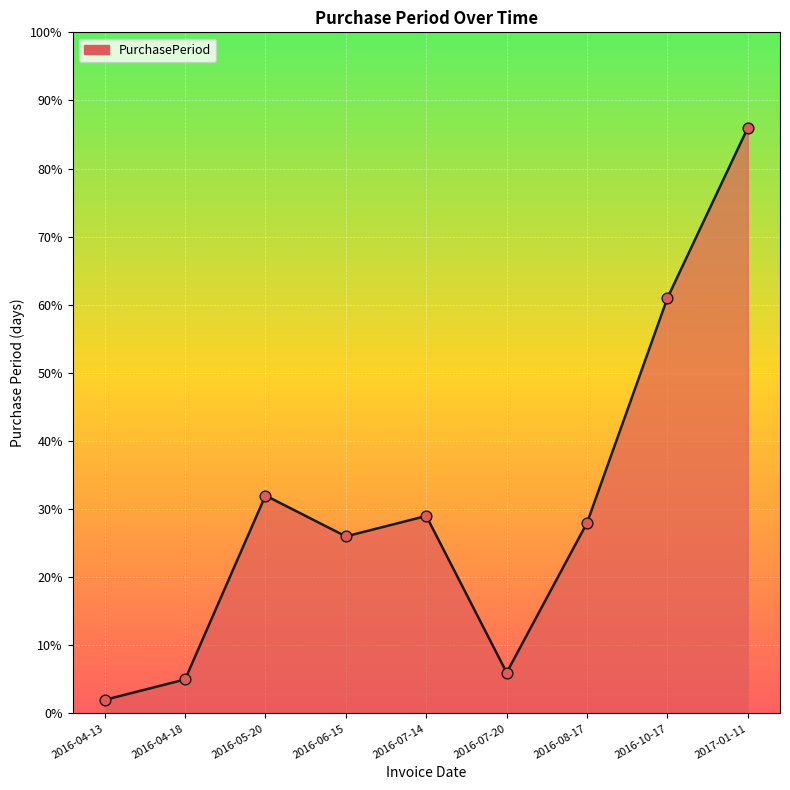

Which has a higher value, 2016-05-20 or 2017-01-11?

2017-01-11